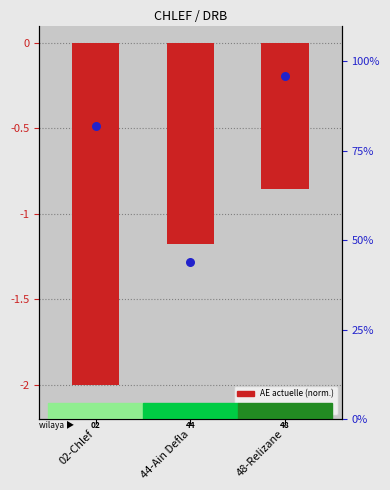

Is the value of AE actuelle (normalized) at 48-Relizane greater than the value of Taux phys % at 48-Relizane?

No